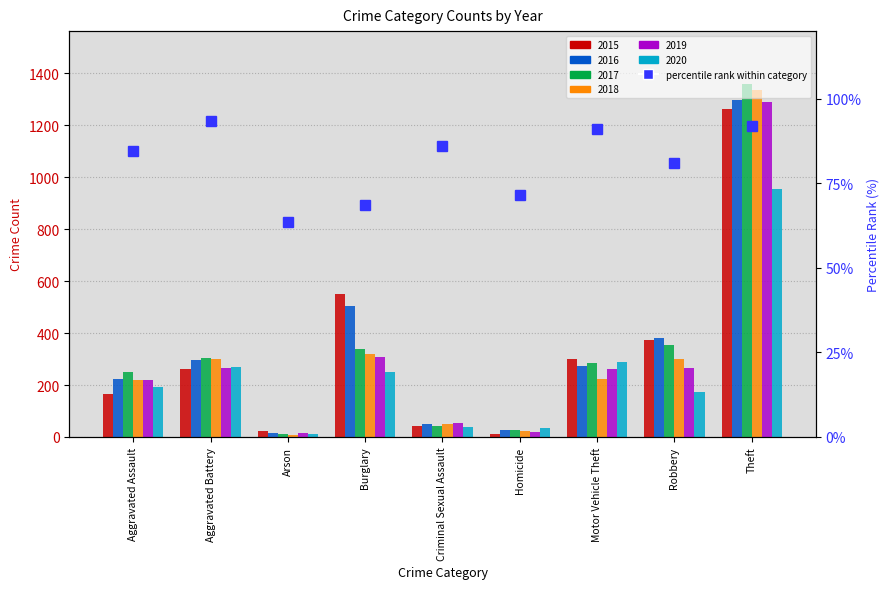

What is the label of the 5th bar from the right?

Criminal Sexual Assault